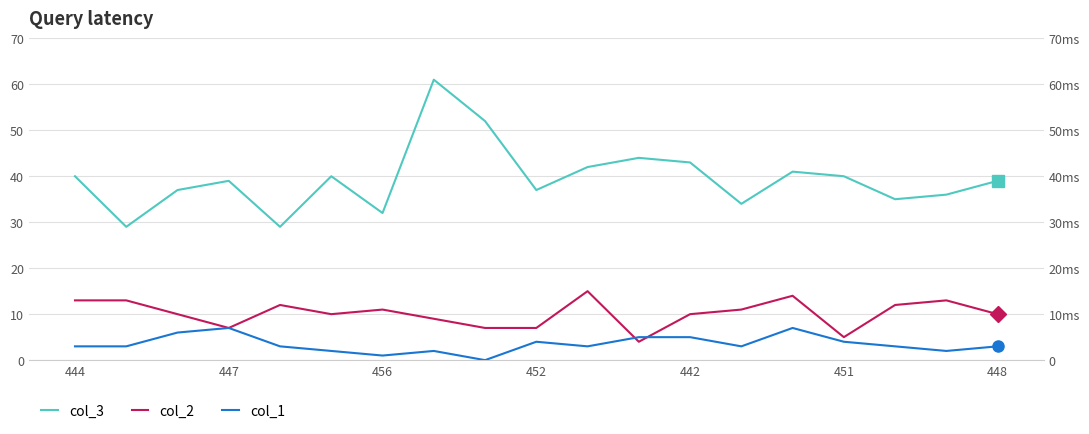

True or false: col_2 and col_3 intersect in this chart.

False